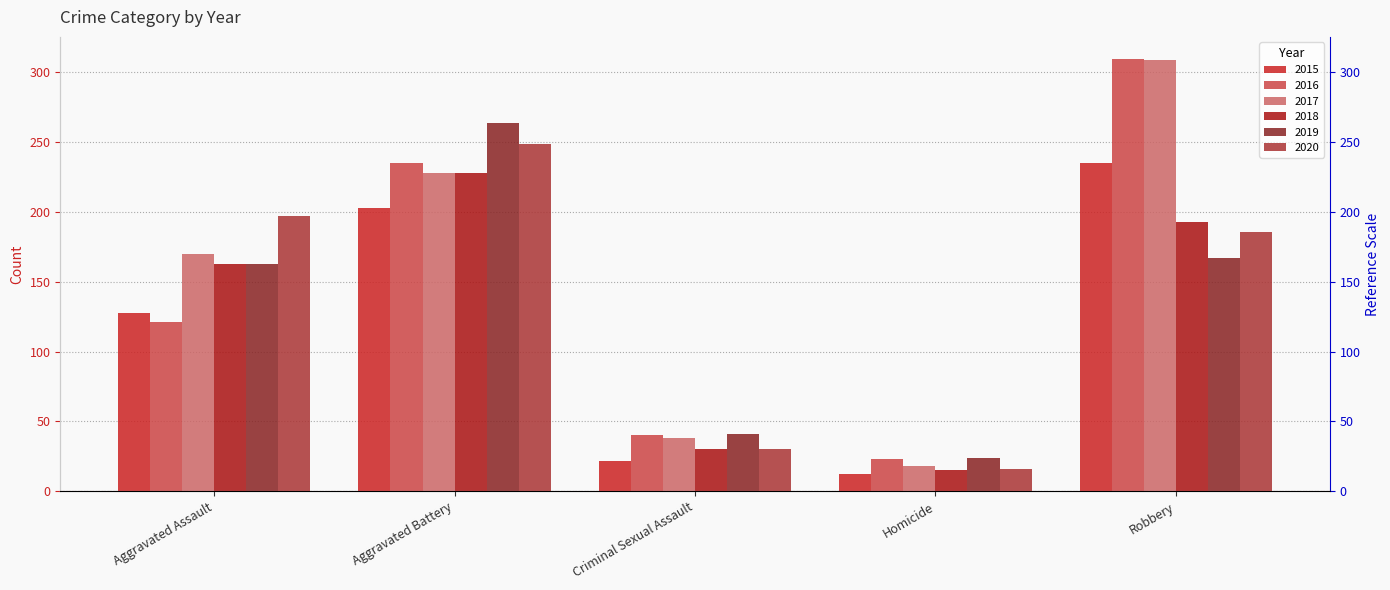

What is the label of the 3rd bar from the right?

Criminal Sexual Assault